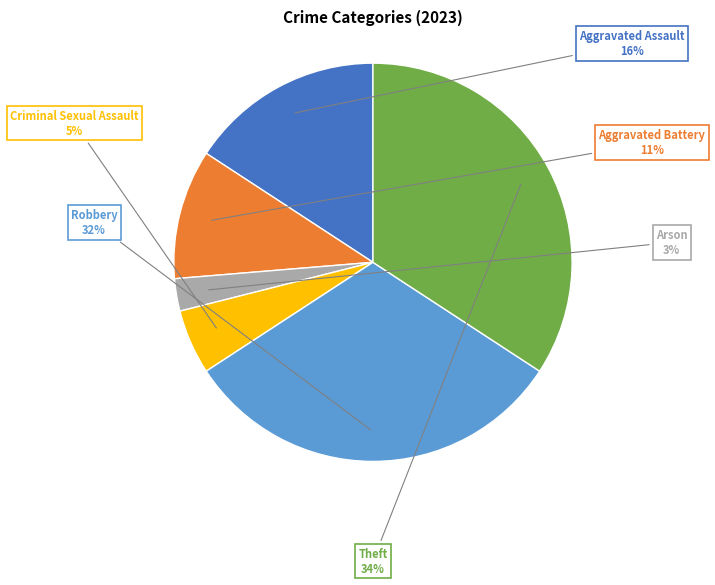

What is the ratio of the value at Criminal Sexual Assault to the value at Aggravated Battery?

0.5